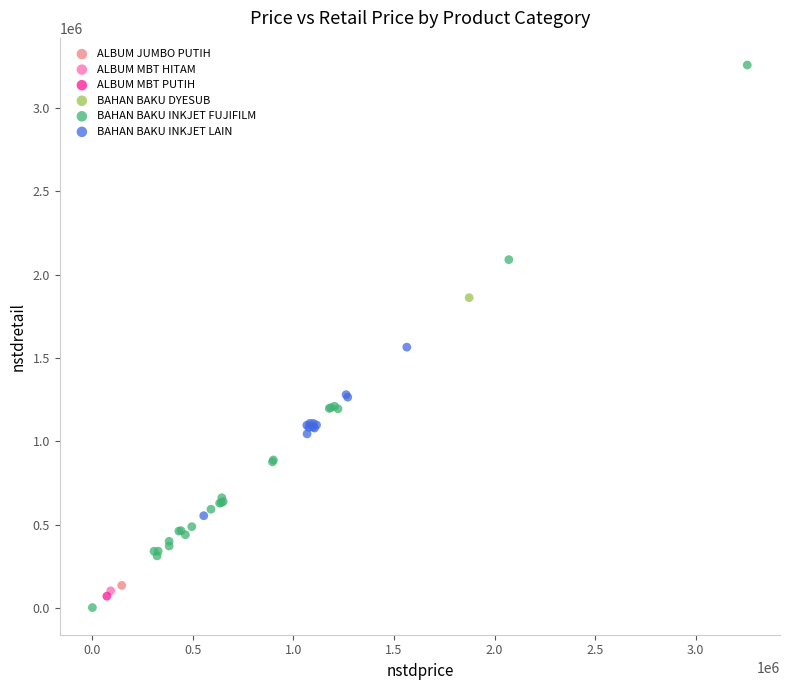

Which series reaches the minimum Y coordinate?

BAHAN BAKU INKJET FUJIFILM